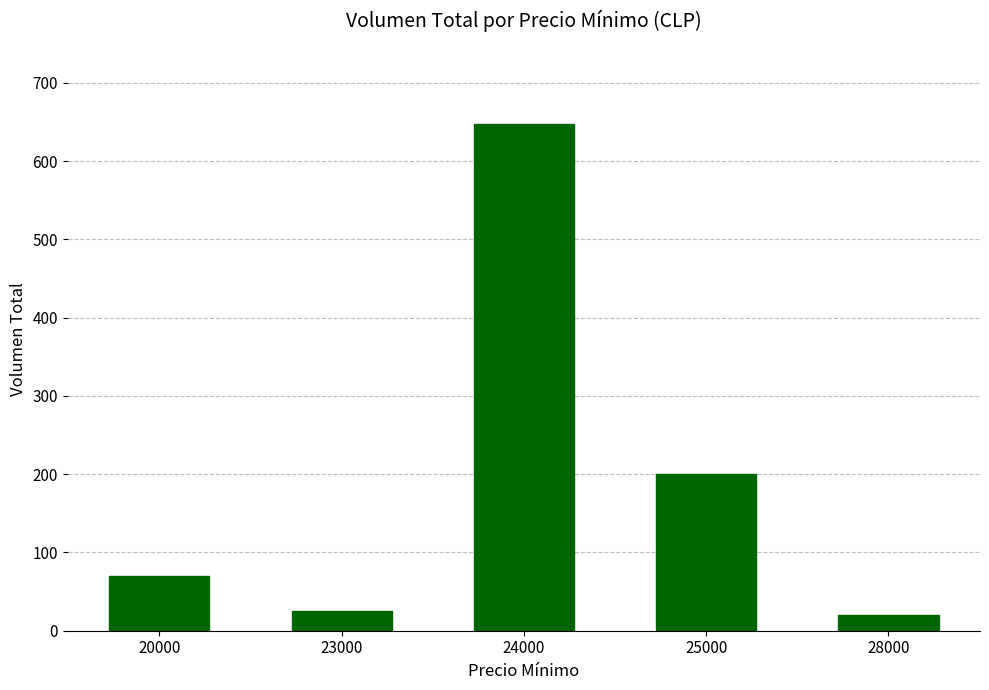

What is the value of the 2nd bar from the left?

25